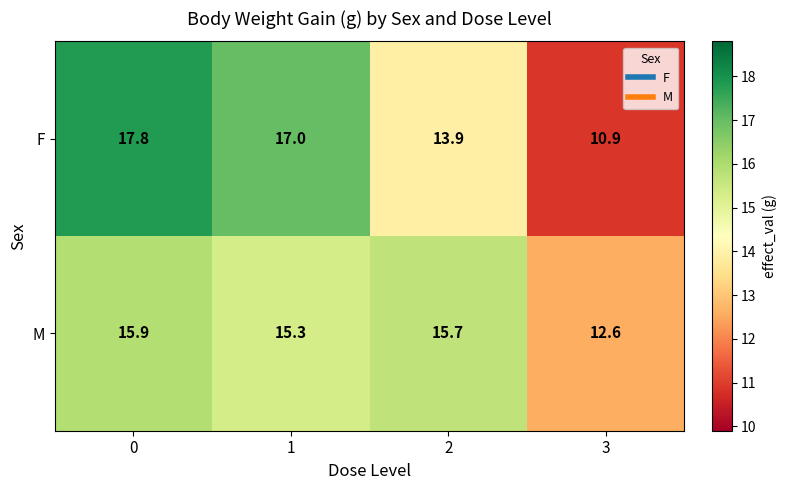

Reading left to right, extract all data points from this chart.

F: 0=17.8	1=17.0	2=13.9	3=10.9
M: 0=15.9	1=15.3	2=15.7	3=12.6